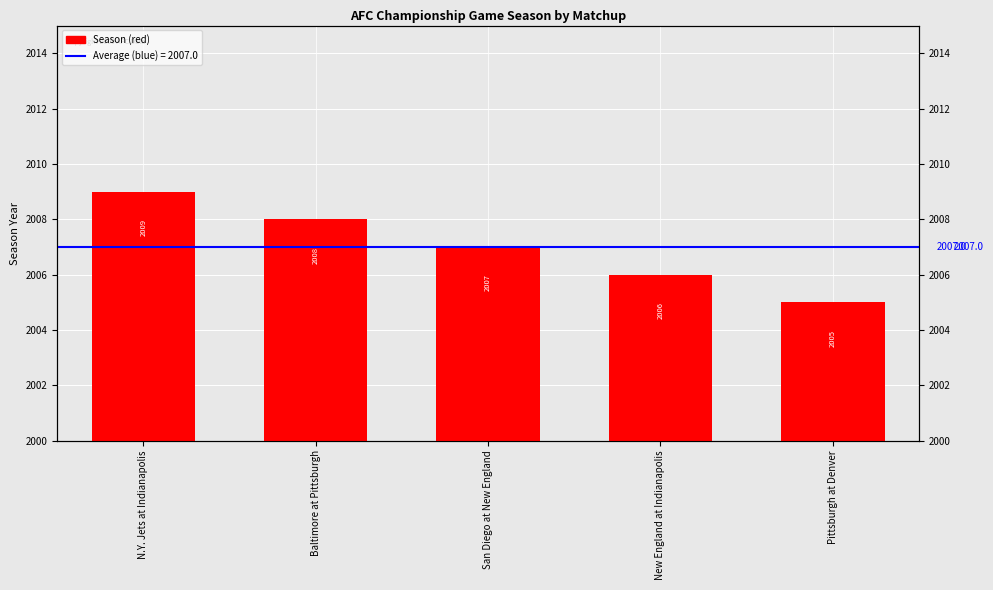

List the labels in order of value, largest first.

N.Y. Jets at Indianapolis, Baltimore at Pittsburgh, San Diego at New England, New England at Indianapolis, Pittsburgh at Denver